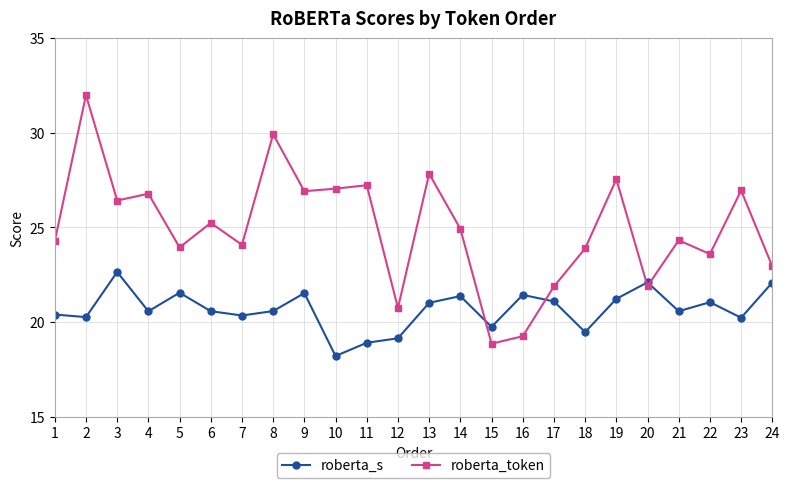

What is the difference between the roberta_s values at 4 and 12?

1.4